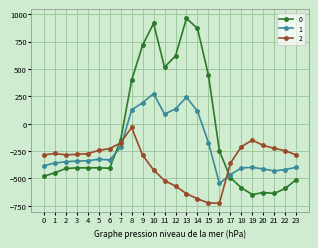

List the series in order of their overall mean, highest first.

0, 1, 2